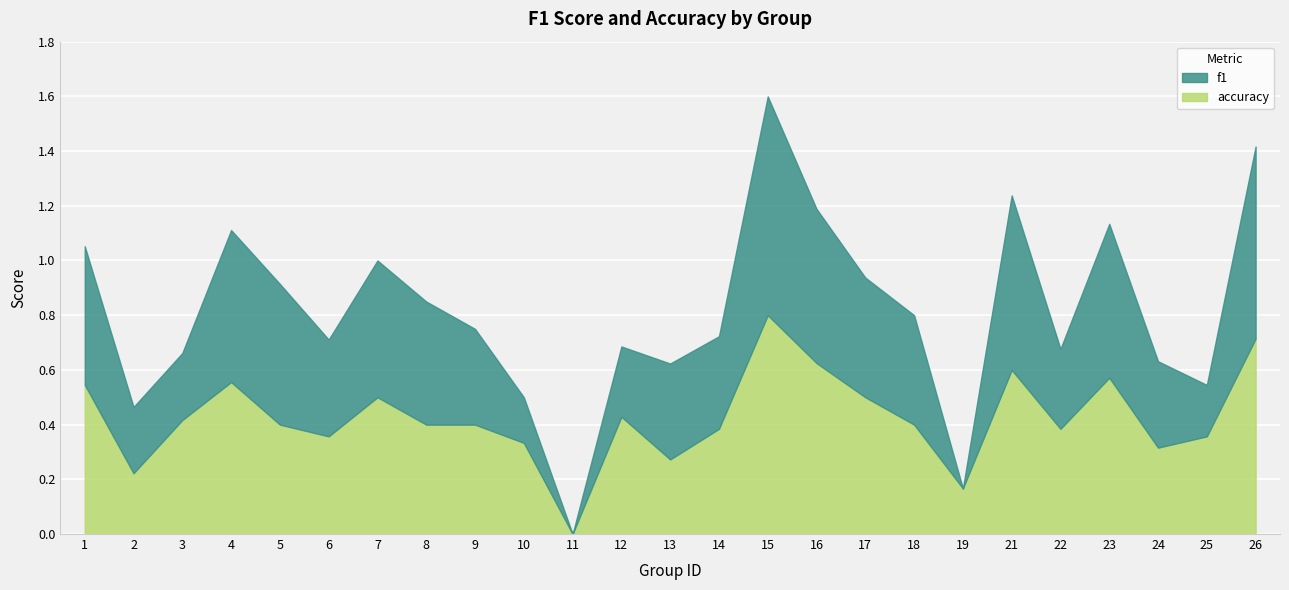

How many interior local peaks does the f1 series have?

6